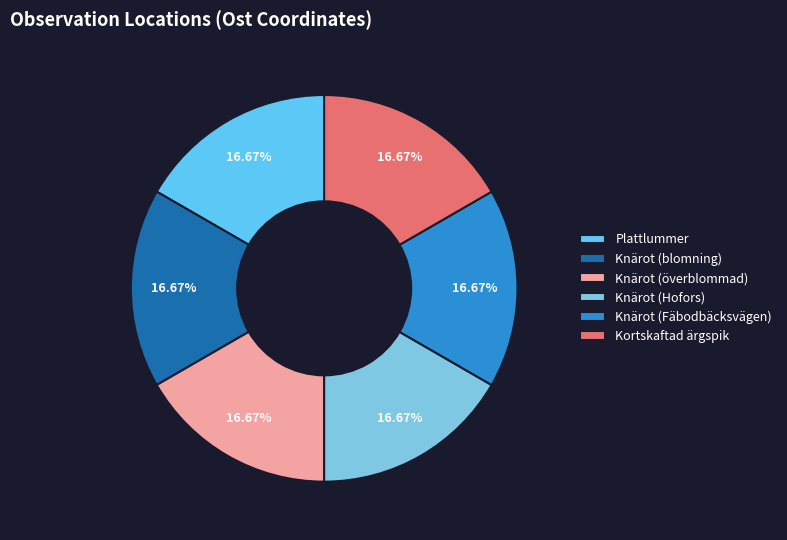

To the nearest percent, what is the combined percentage of Kortskaftad ärgspik and Plattlummer?

33%